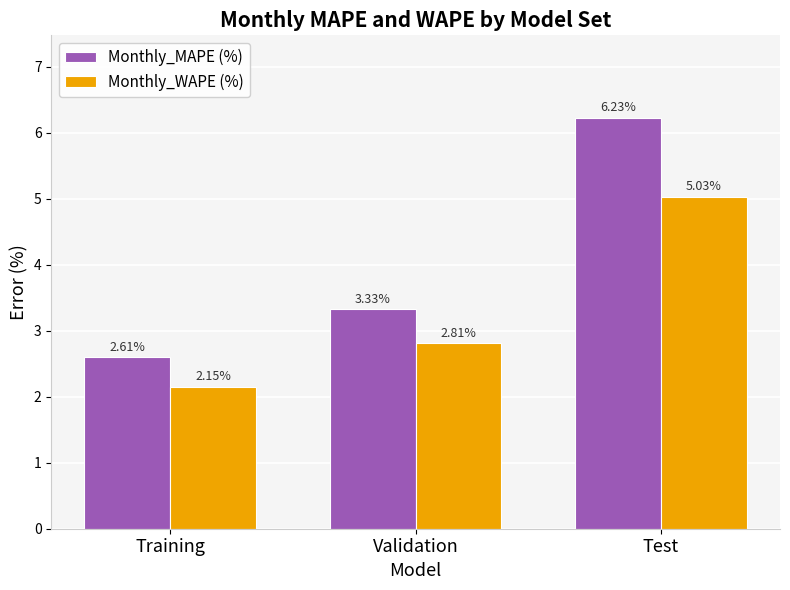

Is it true that Monthly_WAPE (%) equals 2.8 at Validation?

True